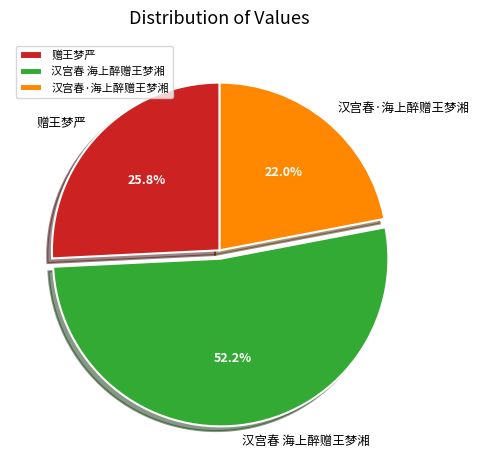

To the nearest percent, what portion does 汉宫春 海上醉赠王梦湘 represent?

52%